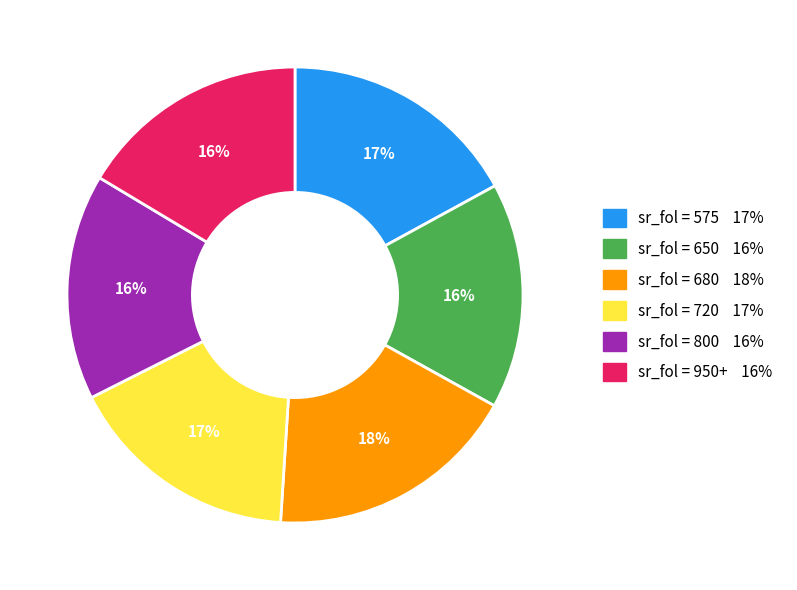

To the nearest percent, what is the difference between the largest and smallest slice percentages?

2%